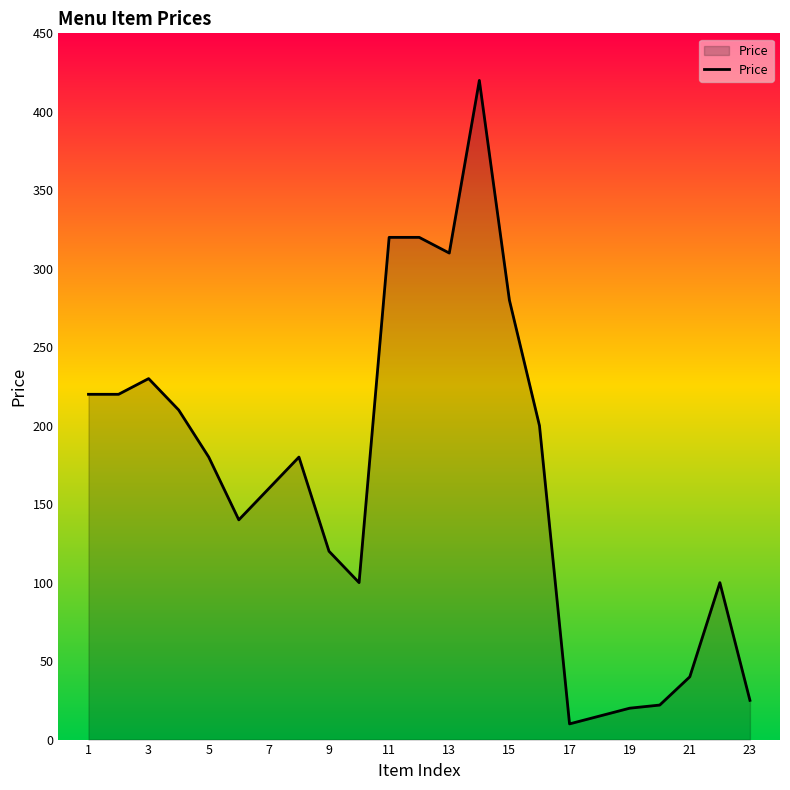

What is the difference between the maximum and minimum values?

410